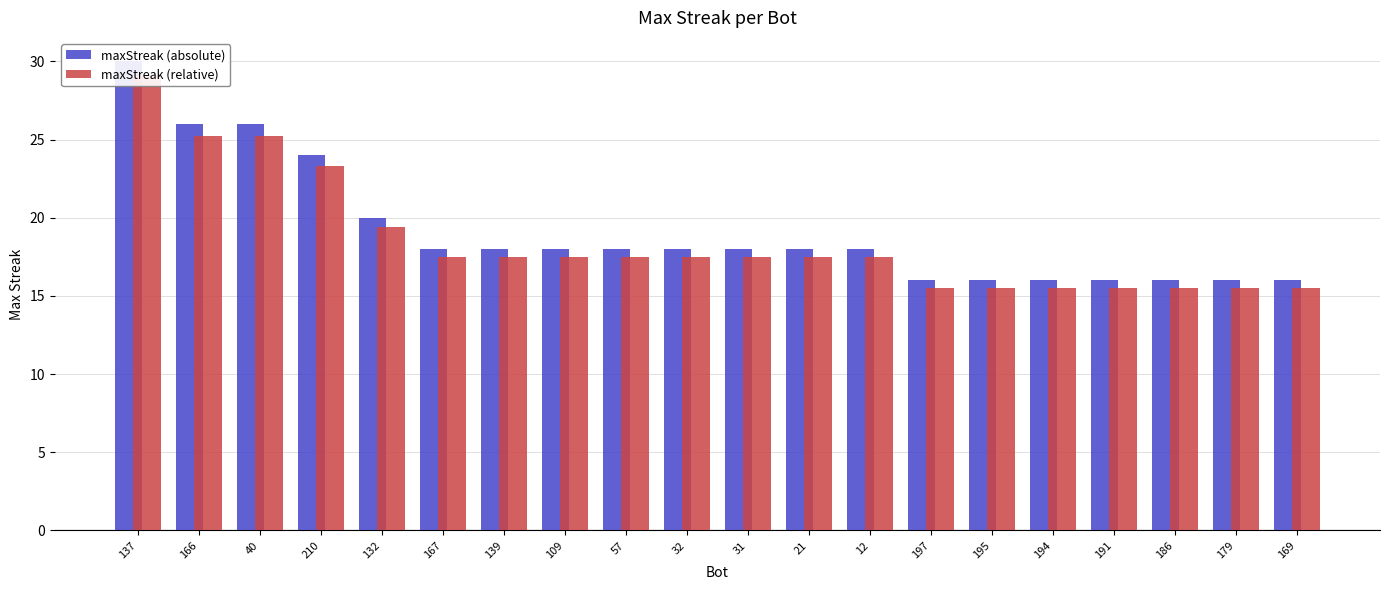

What is the total value across all series at 21?

35.5